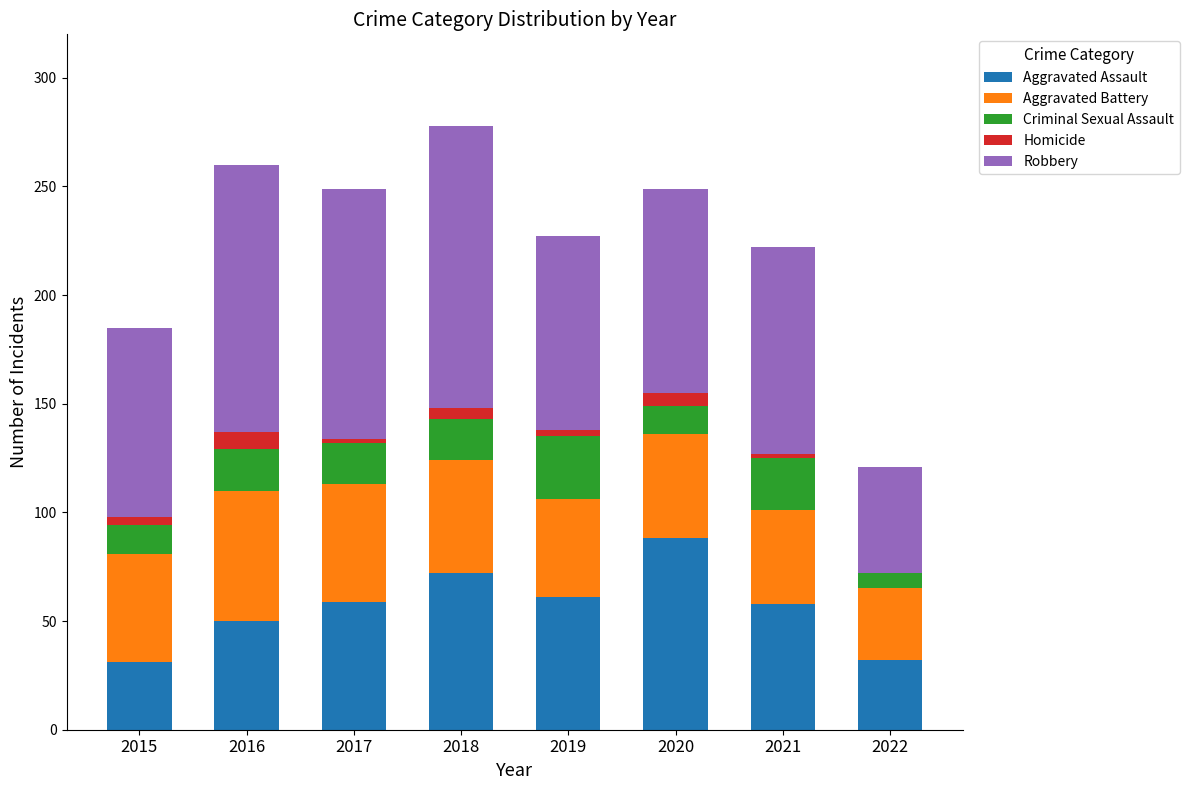

The Aggravated Assault series shows 32 at 2022. True or false?

True